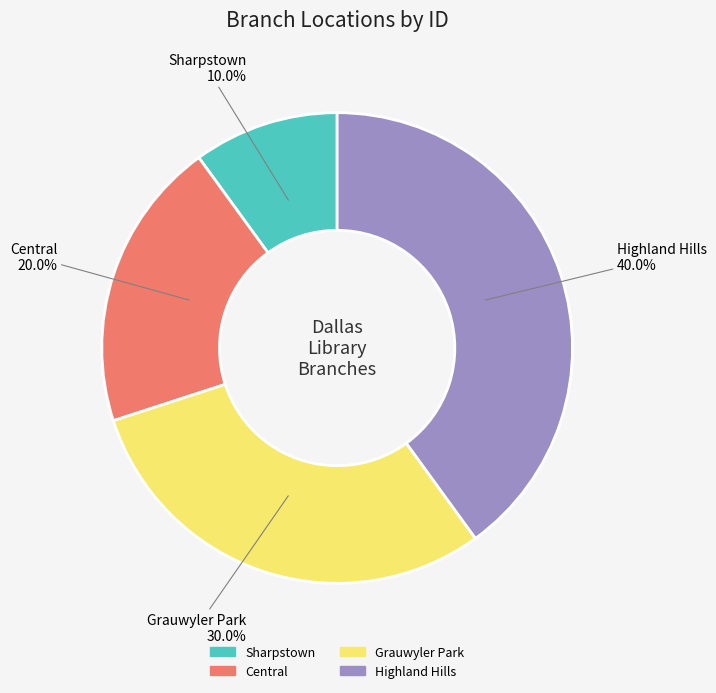

Is it true that Grauwyler Park is 38% of the pie?

False